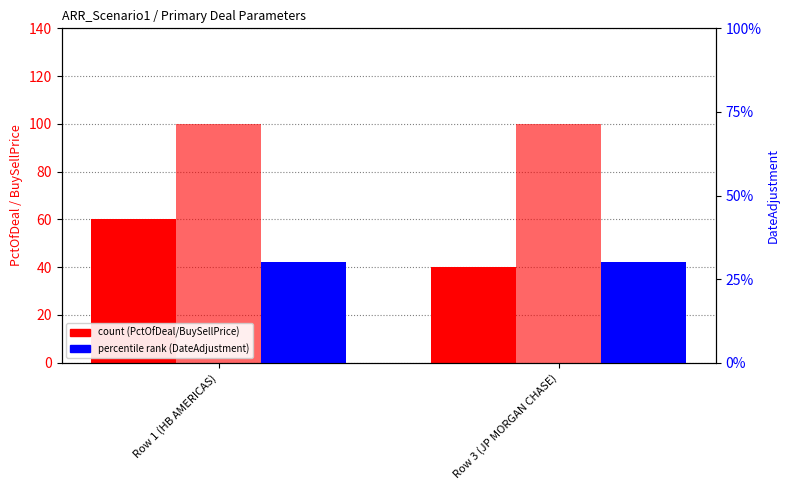

Which series has the widest spread of values?

Primary_PctOfDeal